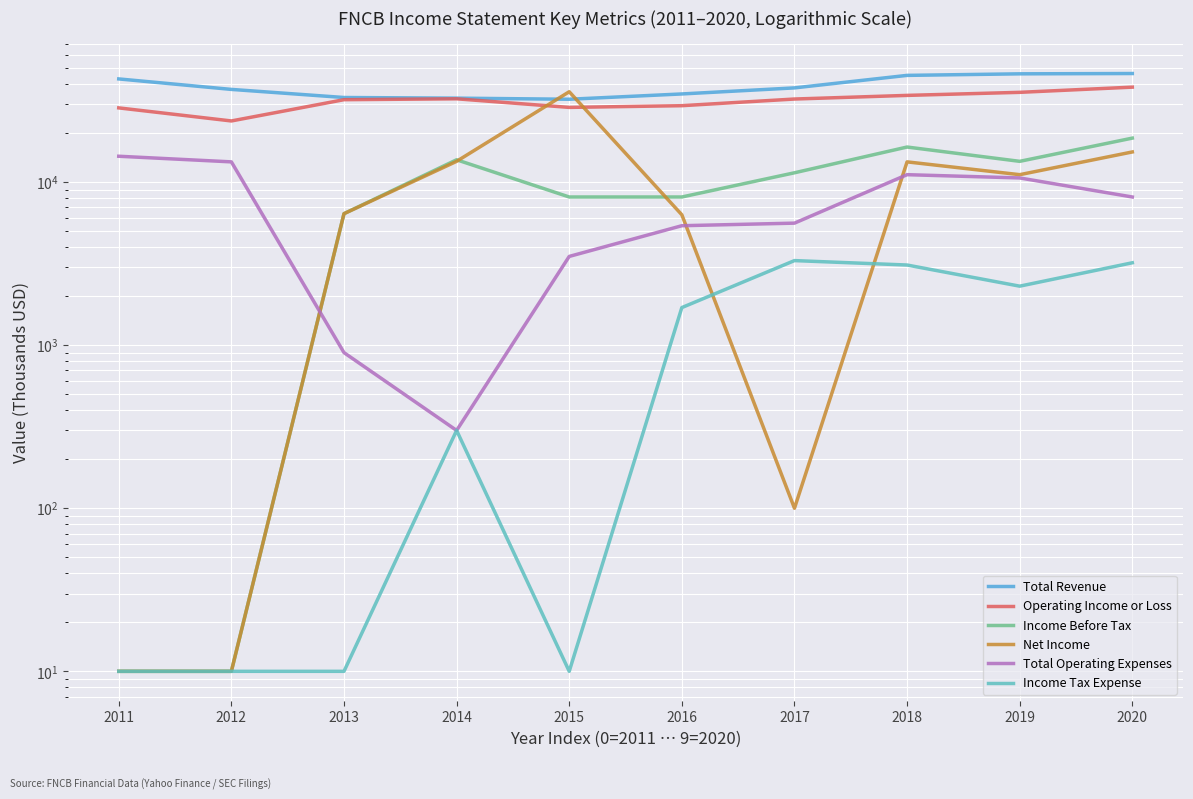

What is the sum of all Income Tax Expense values?

13940